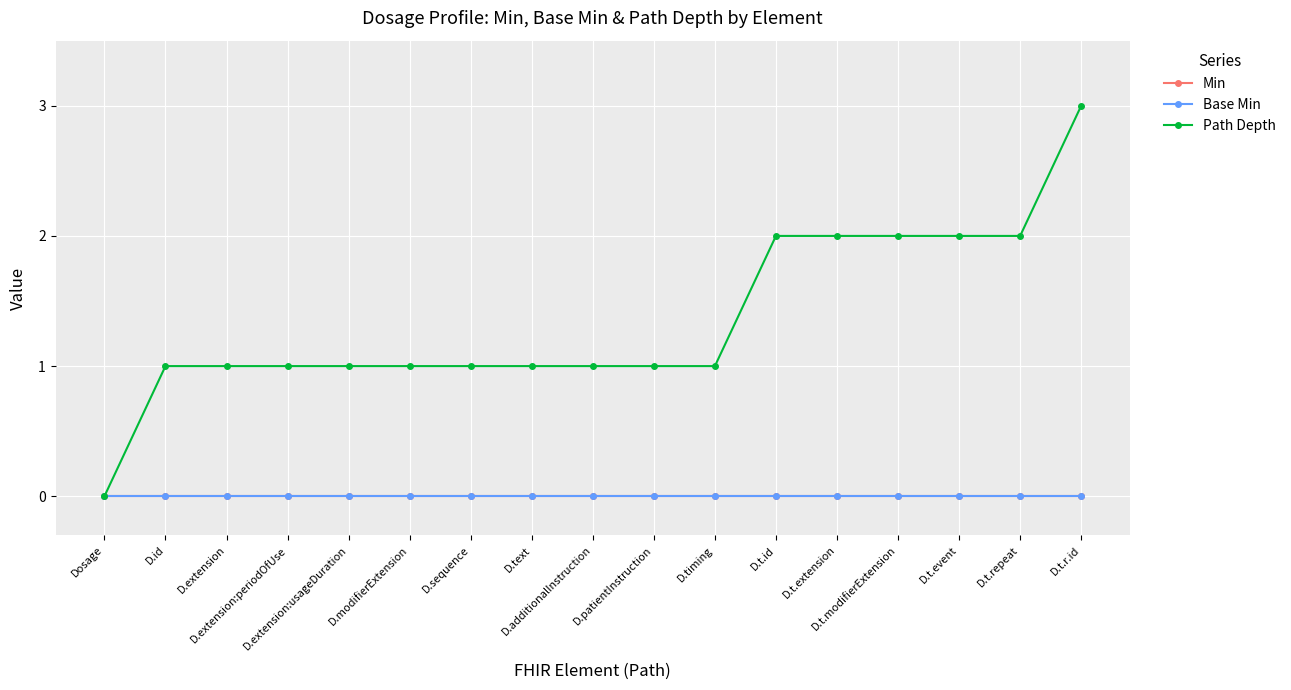

Which series has the largest total across all categories?

Path Depth